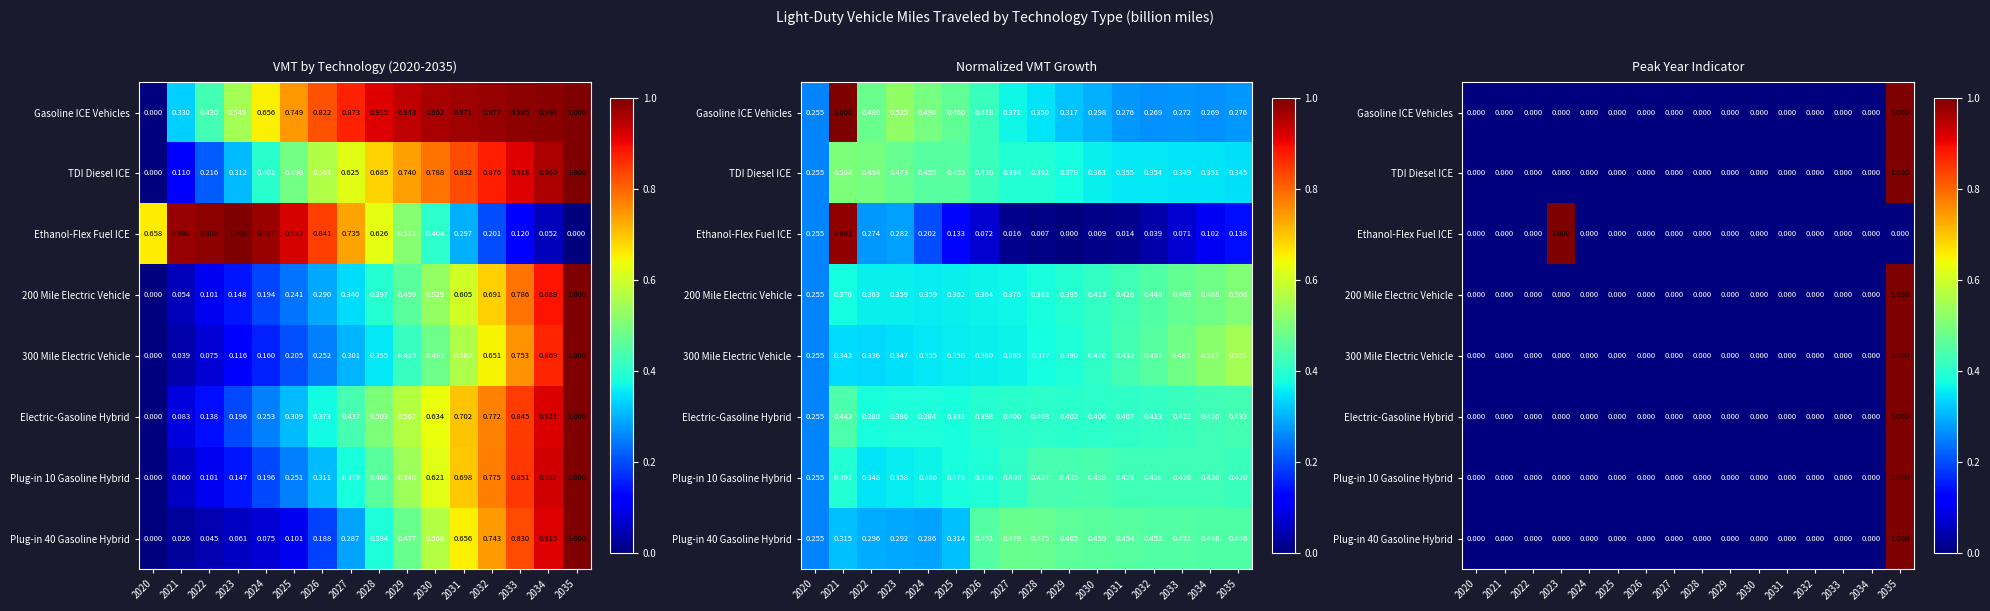

True or false: TDI Diesel ICE has a value of 0 at 2034.

True